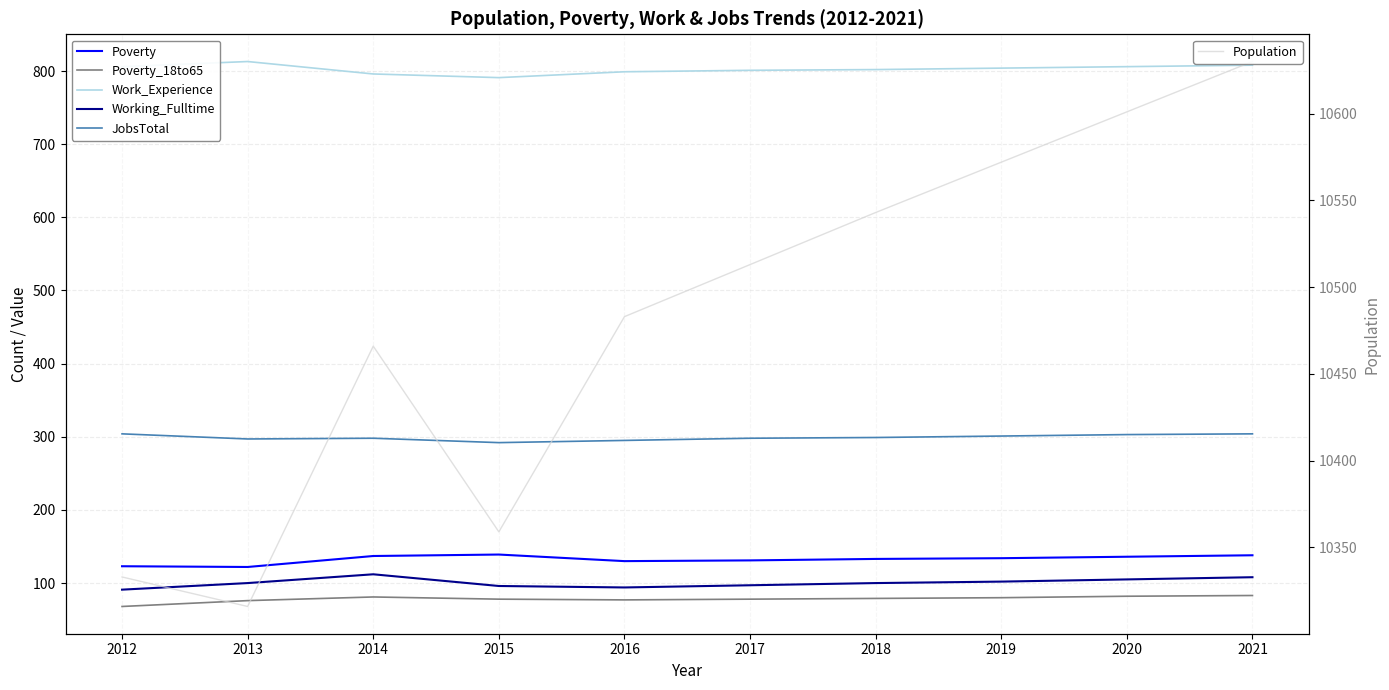

At which category does JobsTotal reach its first local peak?

2014